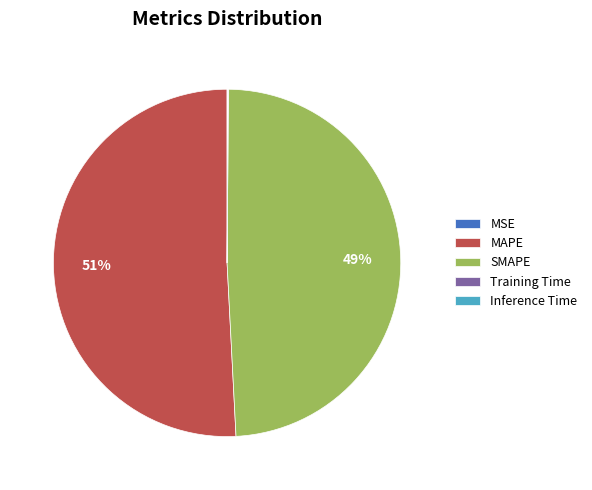

What is the majority slice?

MAPE